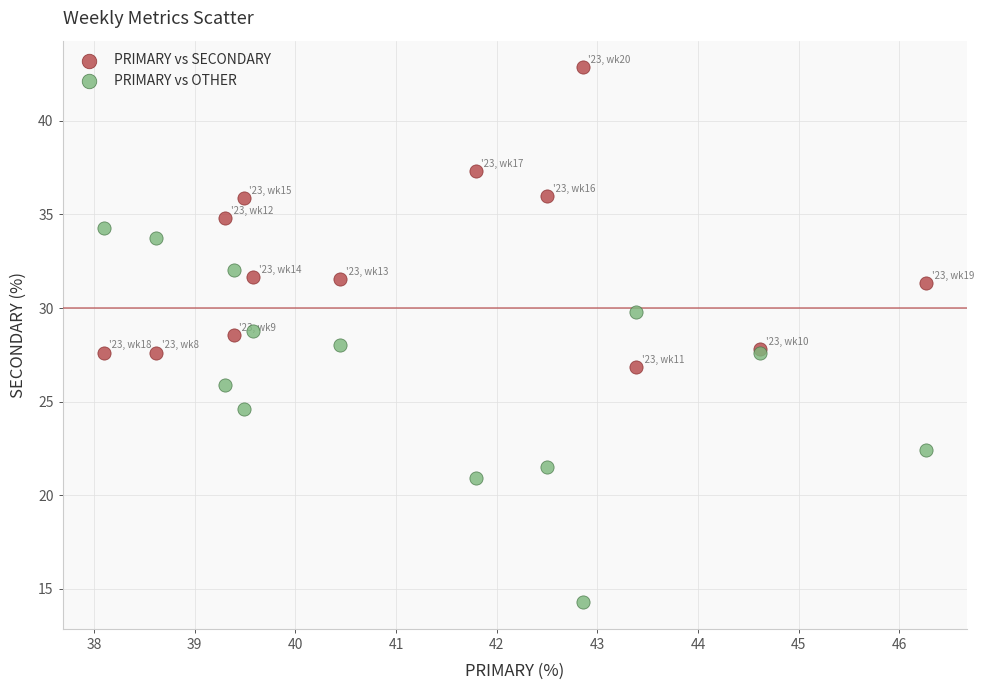

What is the X range (max minus min) for the scatter plot?

8.2